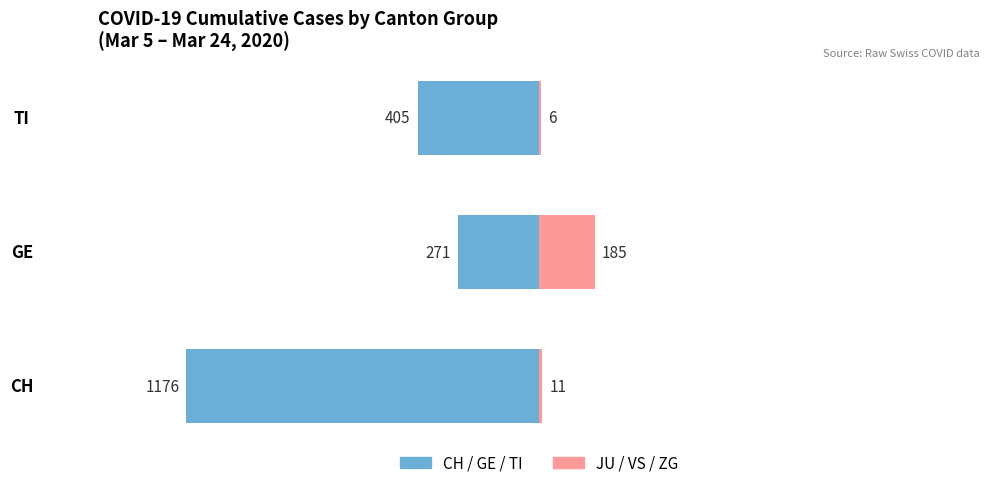

What value does the Right Cantons (JU/VS/ZG) series have at GE, to the nearest 50?

200